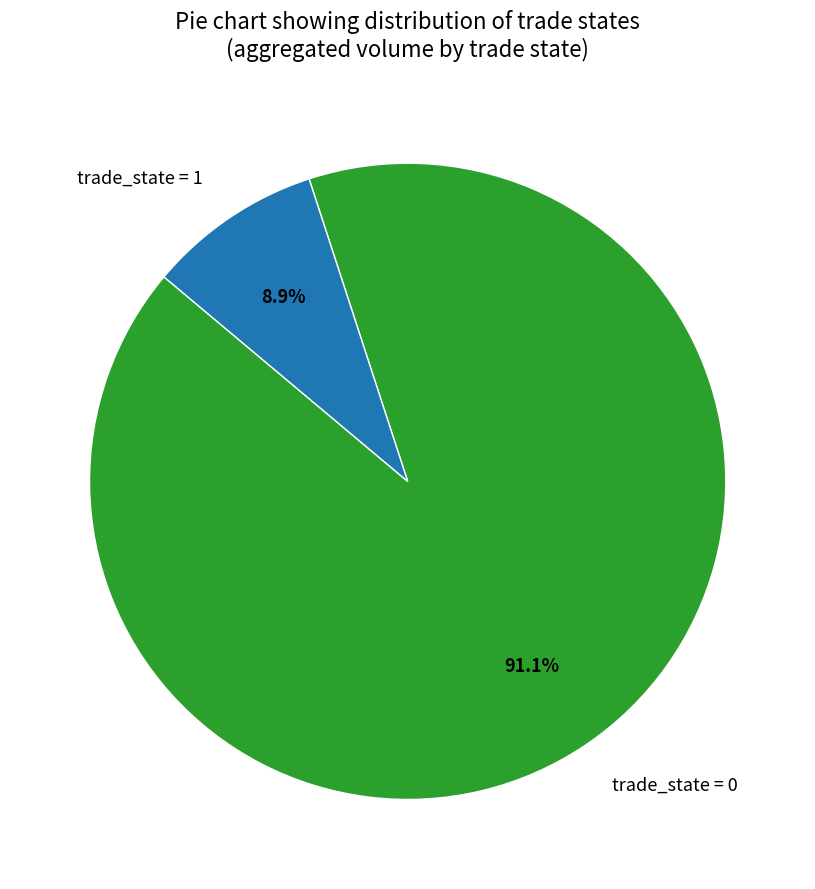

Combined, what portion of the pie is trade_state = 1 and trade_state = 0?

100.0%